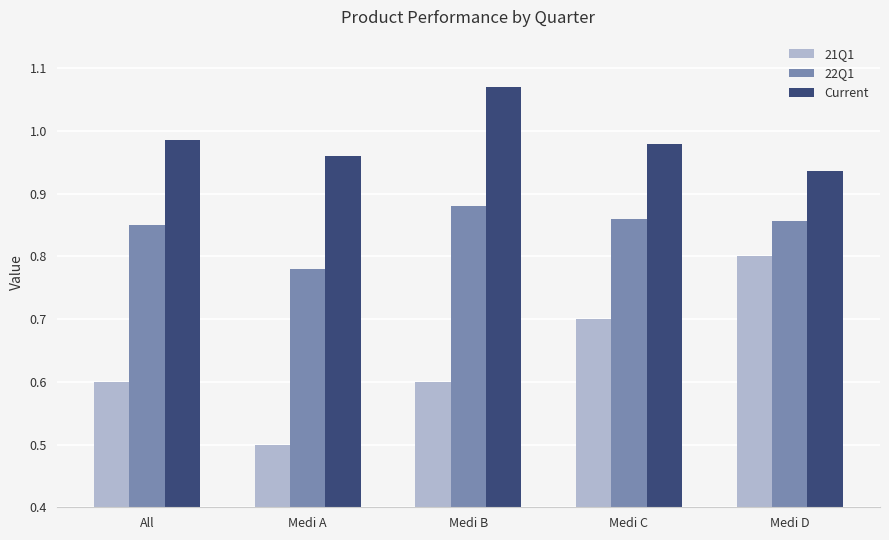

What are all the series names shown in the legend?

21Q1, 22Q1, Current